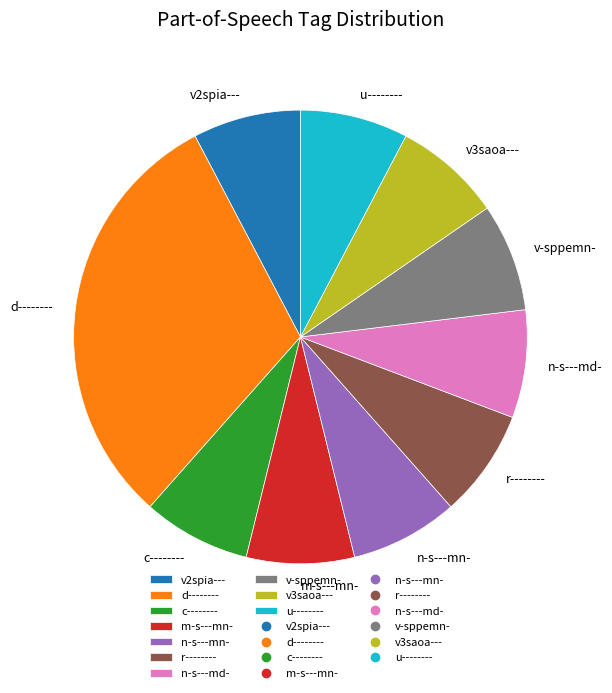

The r-------- slice represents 8% of the pie. True or false?

True